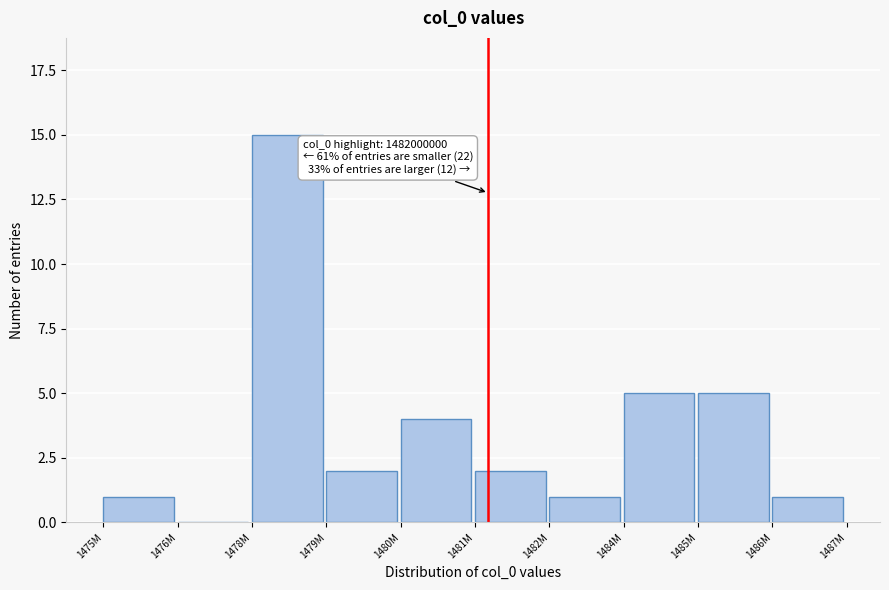

Reading left to right, transcribe all the data shown in this chart.

1475M=1	1476M=0	1478M=15	1479M=2	1480M=4	1481M=2	1482M=1	1484M=5	1485M=5	1486M=1